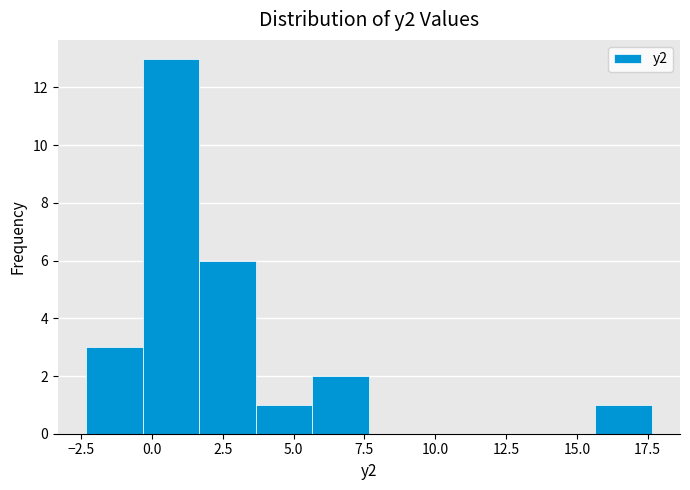

Read against the x-axis, roughly where is the centre of the tallest bar?

0.5